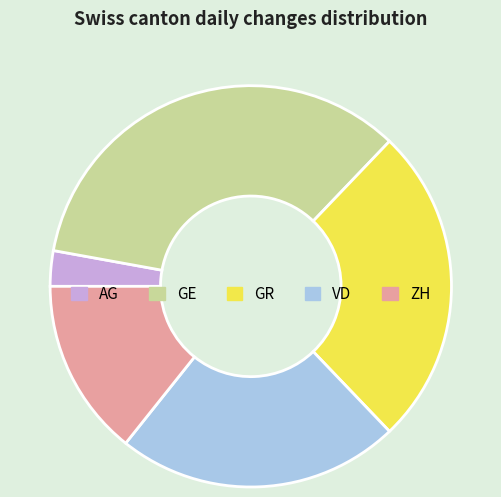

Is the sum of GR and VD greater than half?

No